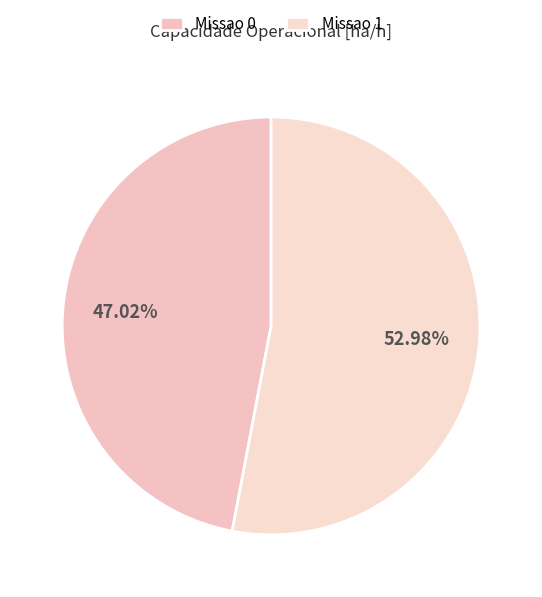

Count the number of slices in the pie.

2